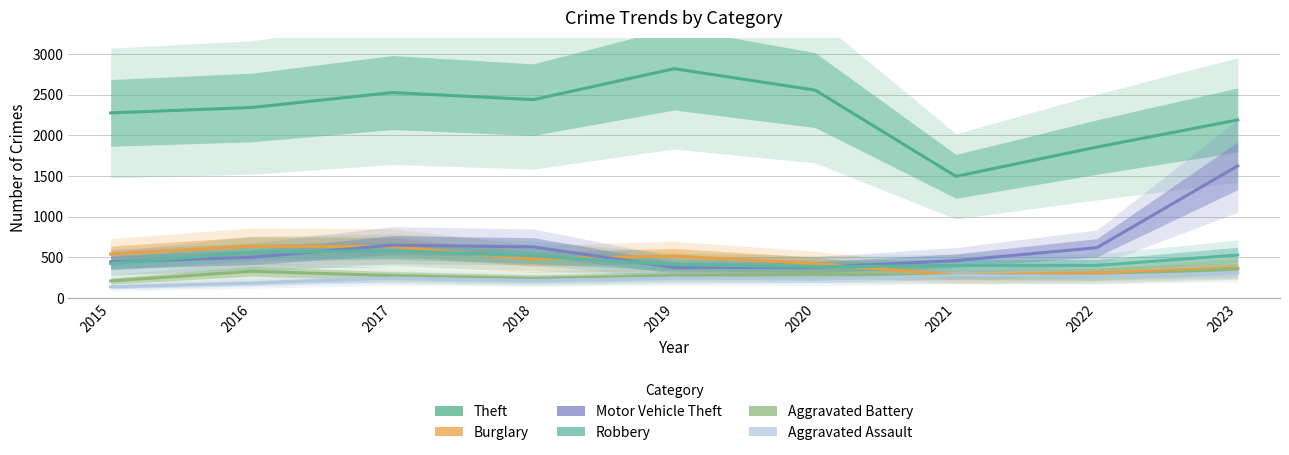

At which category does Burglary reach its first local valley?

2018